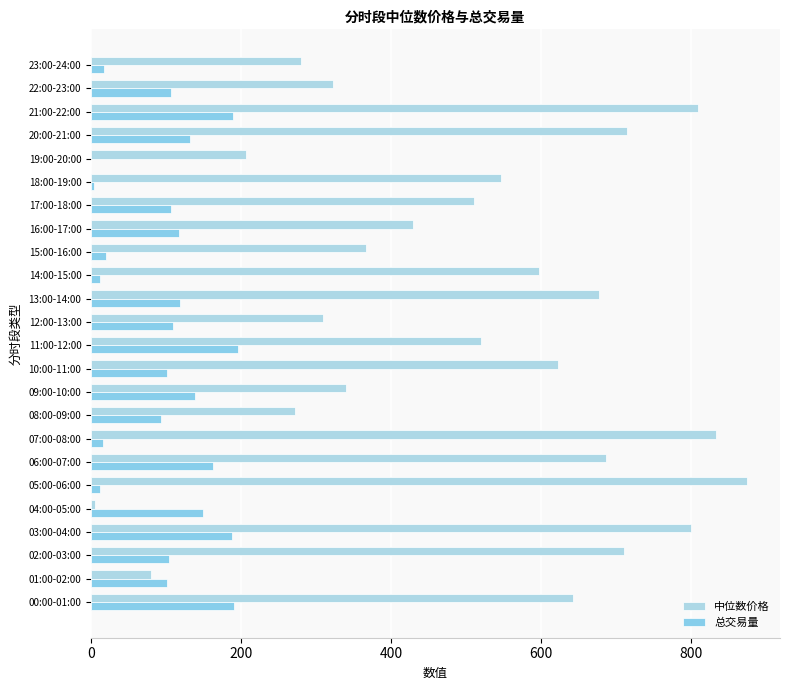

Count the number of categories in the chart.

24